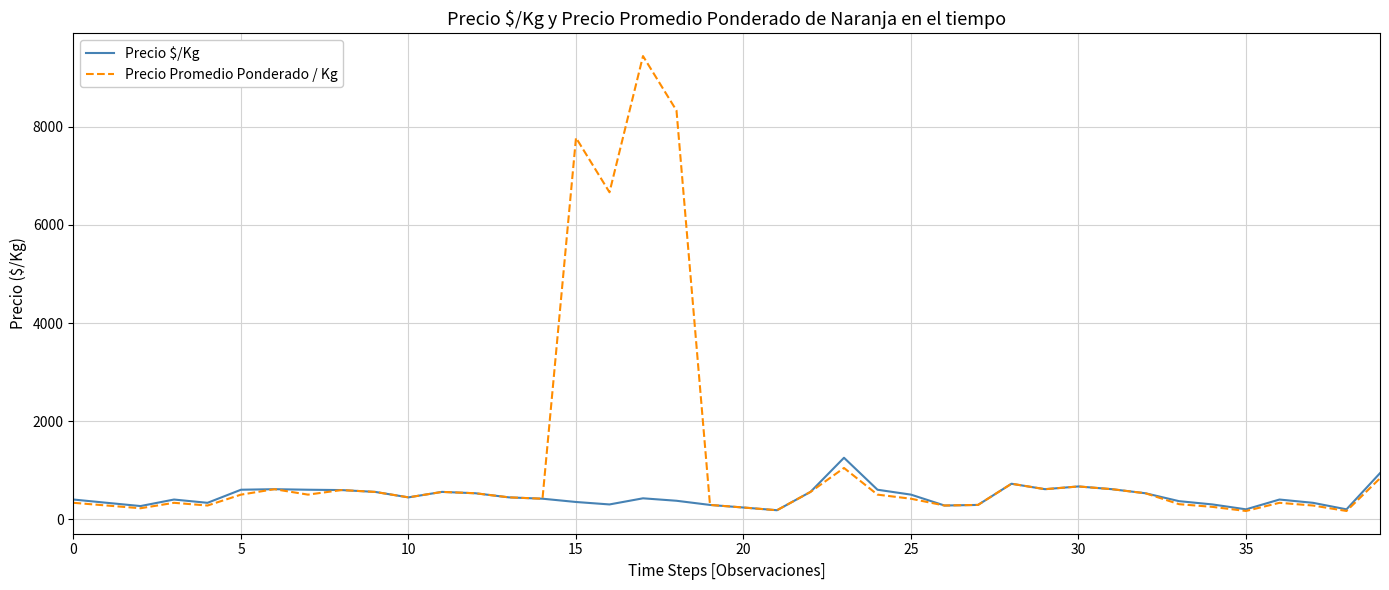

List the series in order of their peak value, highest first.

Precio Promedio Ponderado / Kg, Precio $/Kg